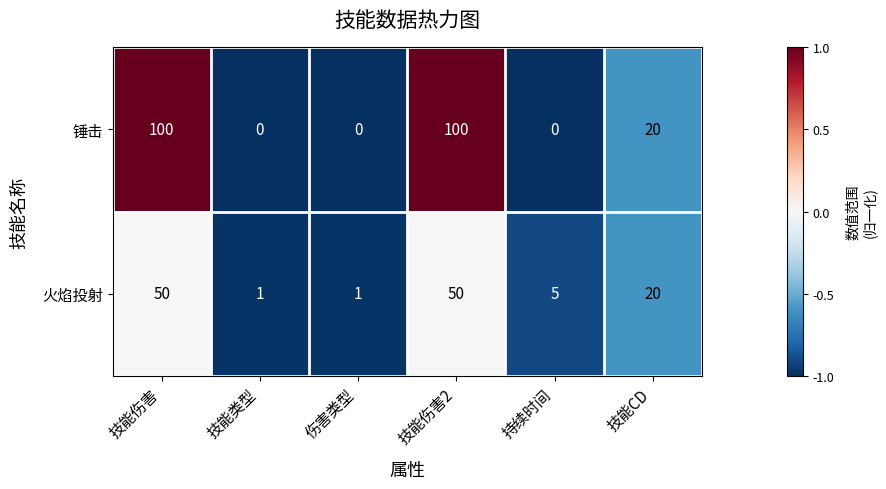

At which label is 火焰投射 closest to 25?

技能CD